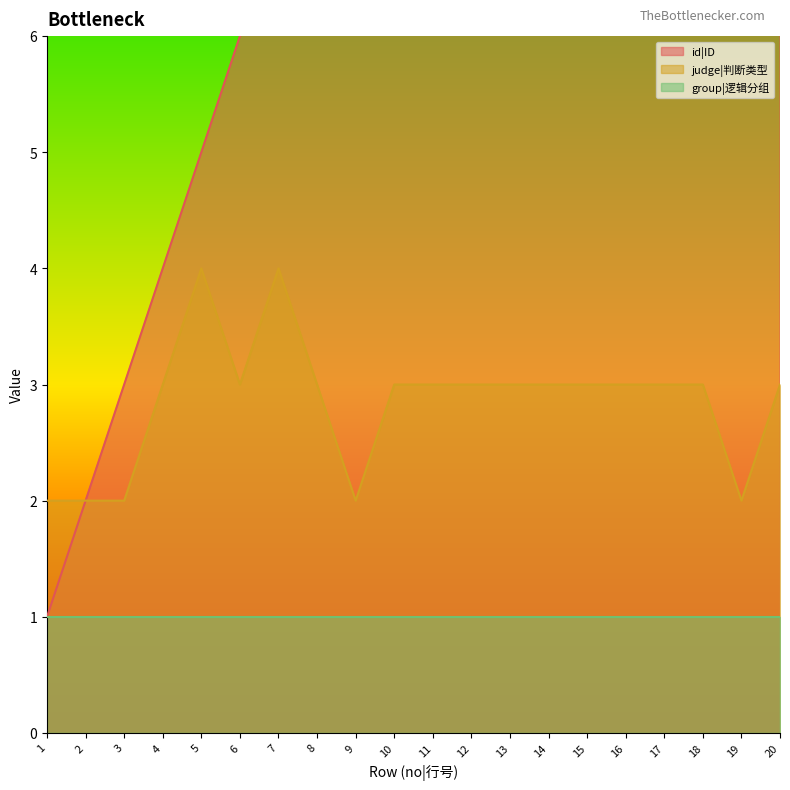

What is the value of the judge|判断类型 point at the 3rd from the left?

2